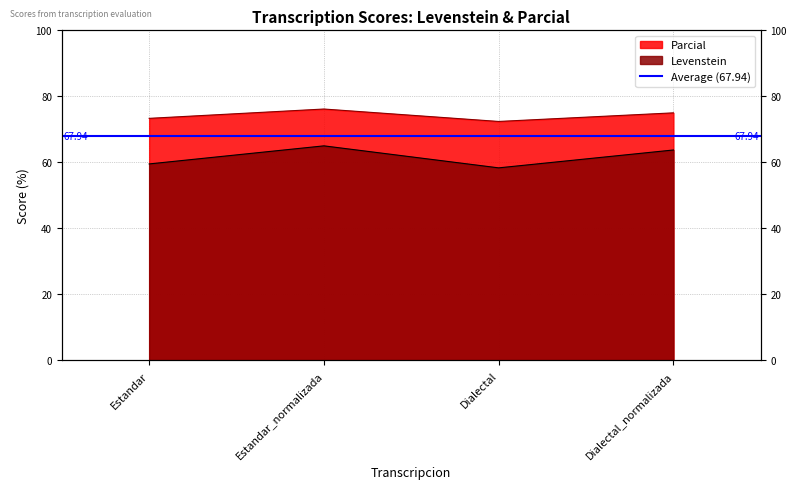

True or false: Parcial and Levenstein intersect in this chart.

False